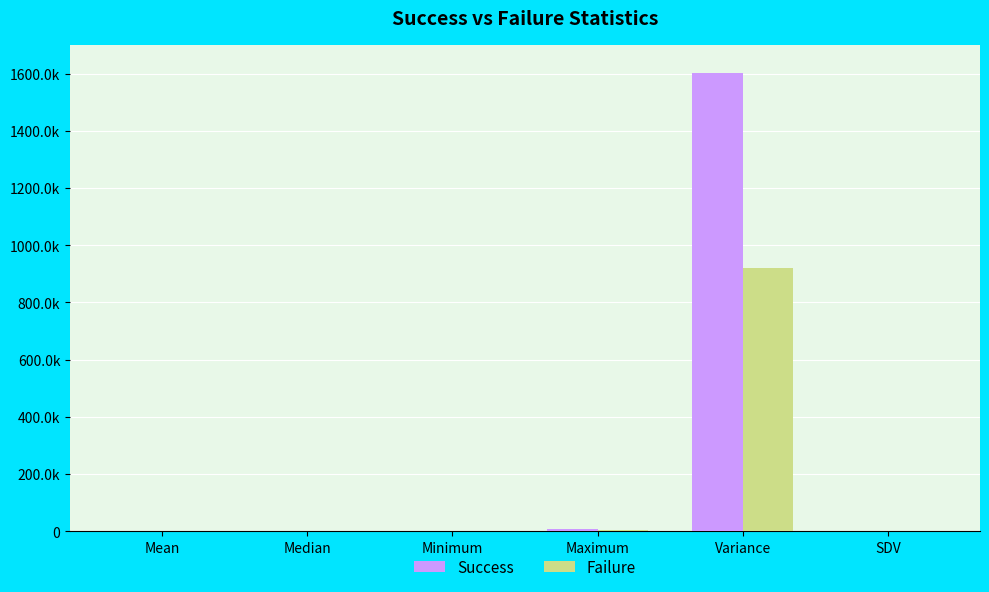

What is the difference between the maximum and minimum values in the Success series?

1603357.7